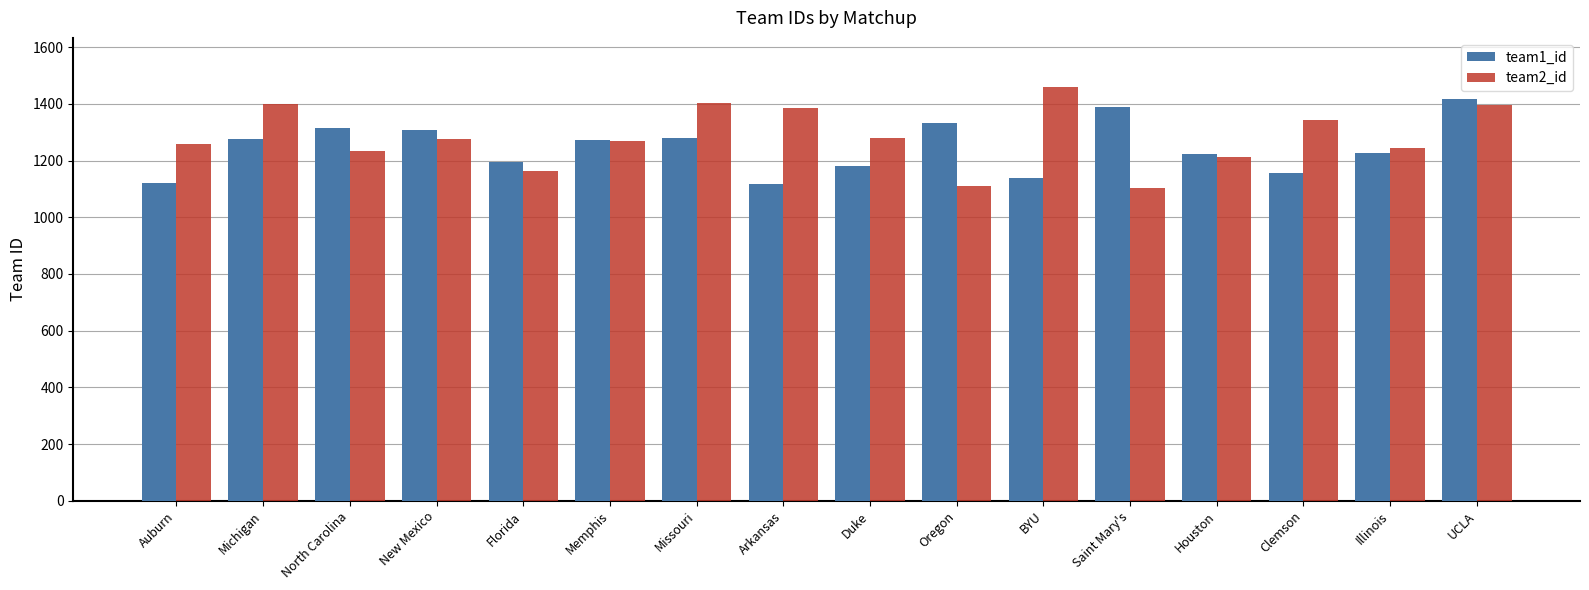

What is the sum of the team1_id values at Arkansas and Illinois?

2344